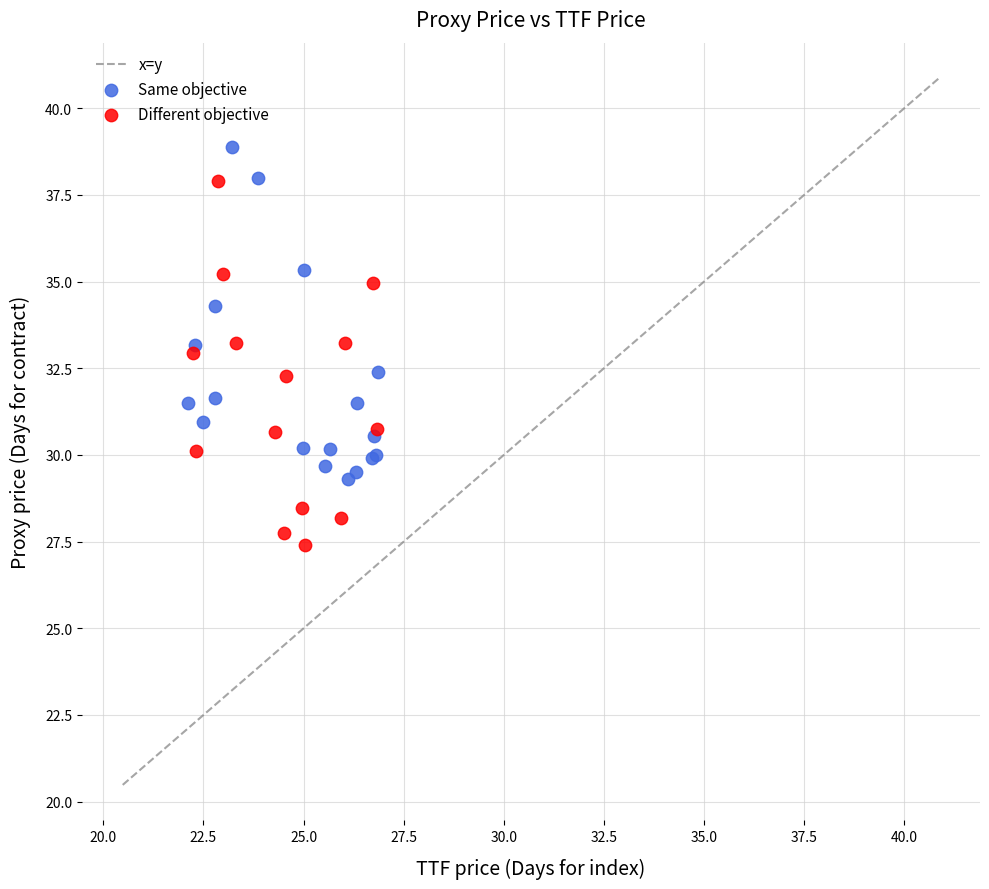

Which series reaches the maximum Y coordinate?

Same objective